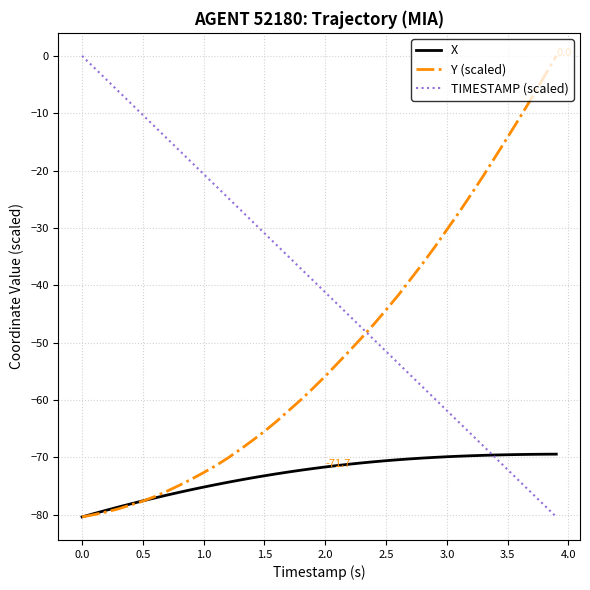

Rank the series by their average value, from lowest to highest.

X, Y (scaled), TIMESTAMP (scaled)